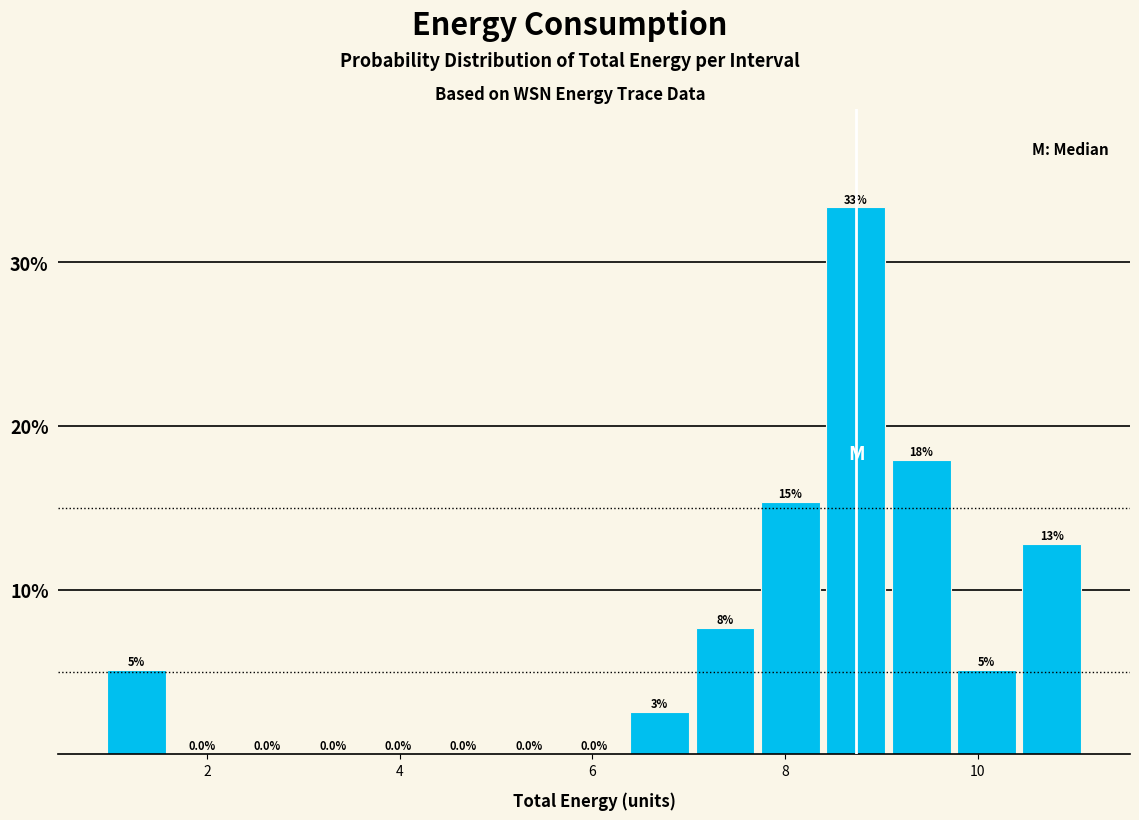

Read against the x-axis, roughly where is the centre of the tallest bar?

8.8